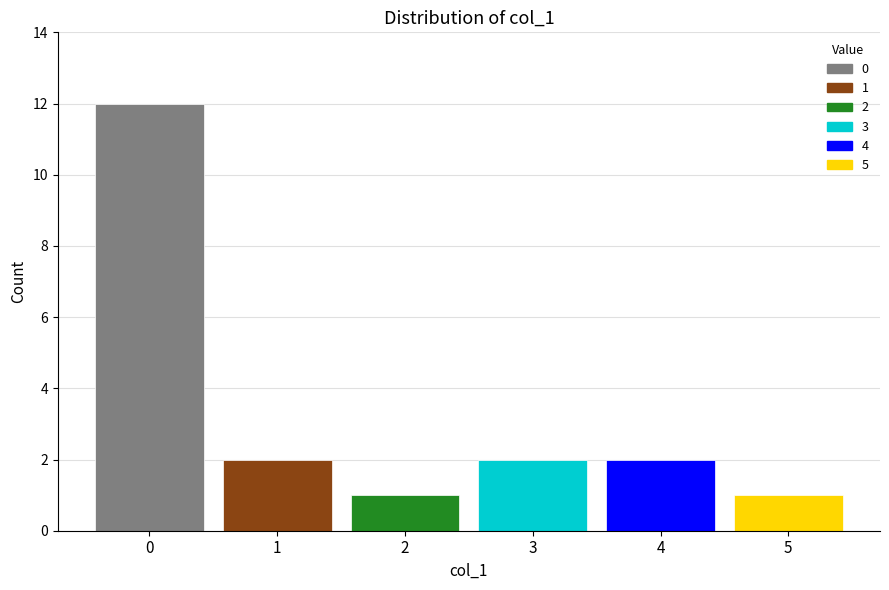

Reading right to left, extract all data points from this chart.

1	2	2	1	2	12